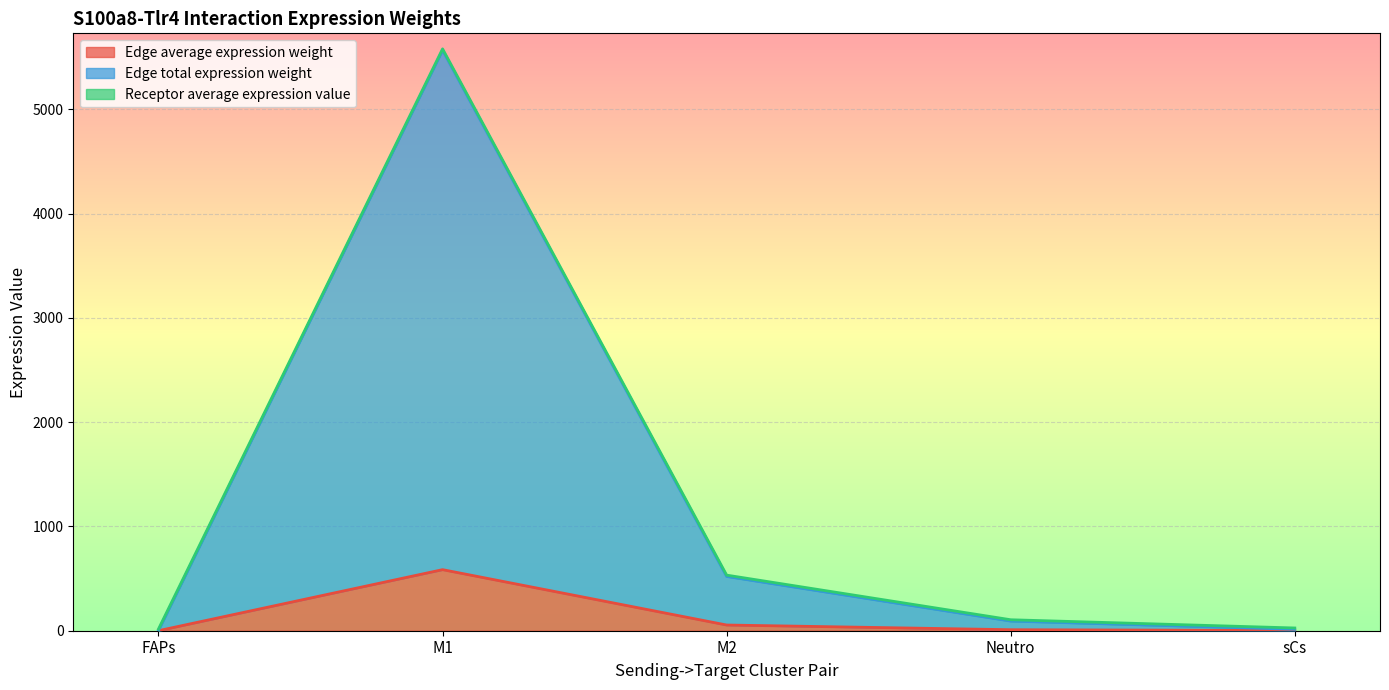

Which category has the highest value in the Edge average expression weight series?

M1